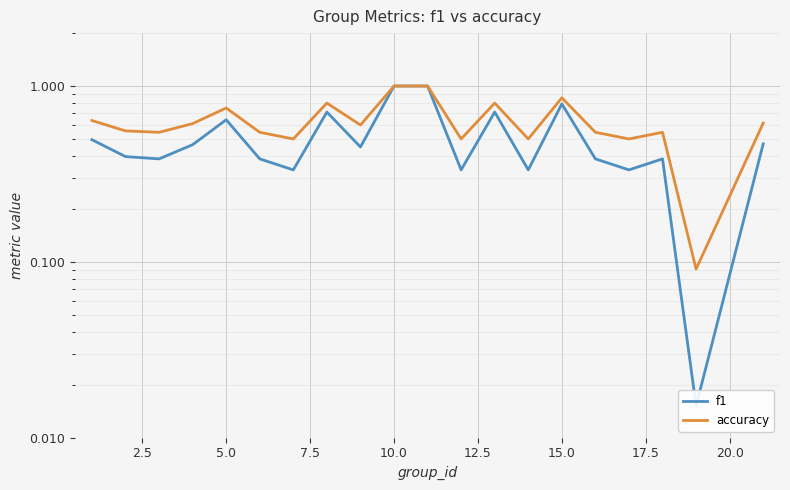

How many series are shown in this chart?

2